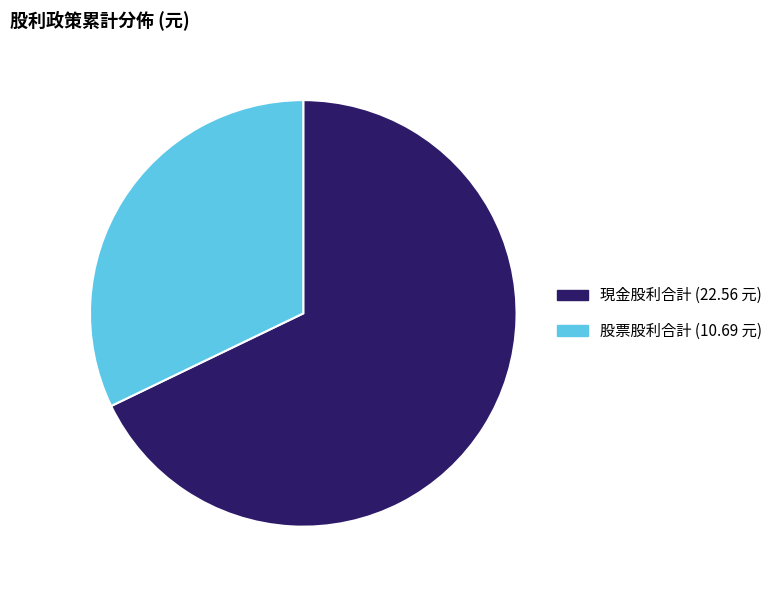

Is there any slice that represents more than half of the pie?

Yes